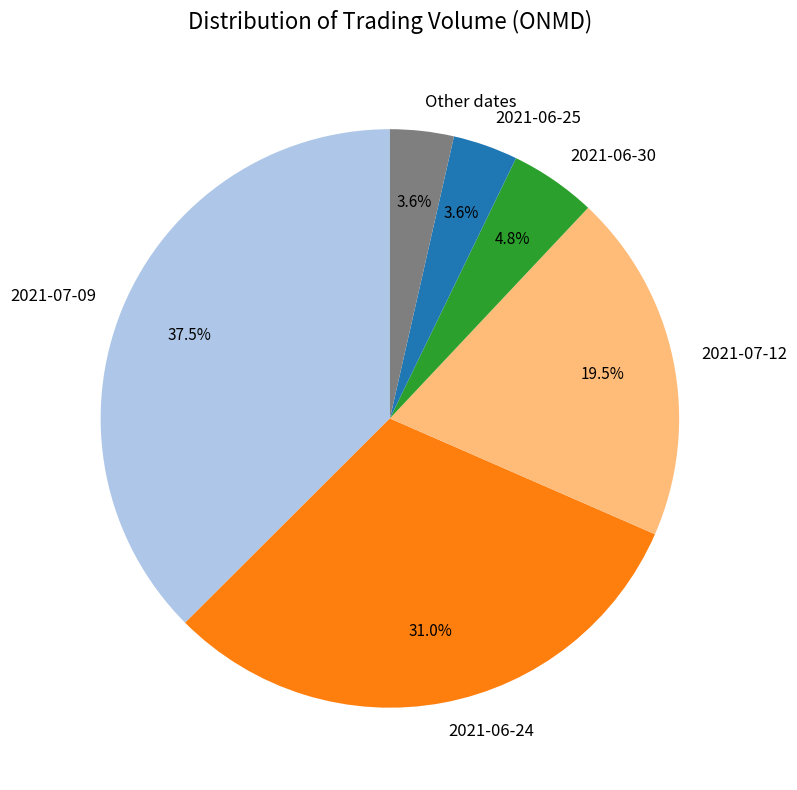

To the nearest percent, what is the difference between the largest and smallest slice percentages?

34%